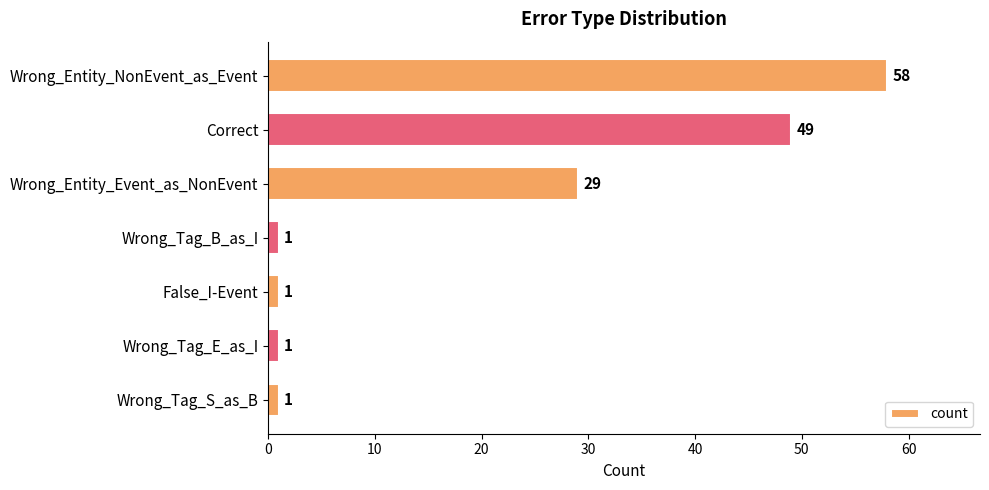

What is the greatest value displayed?

58